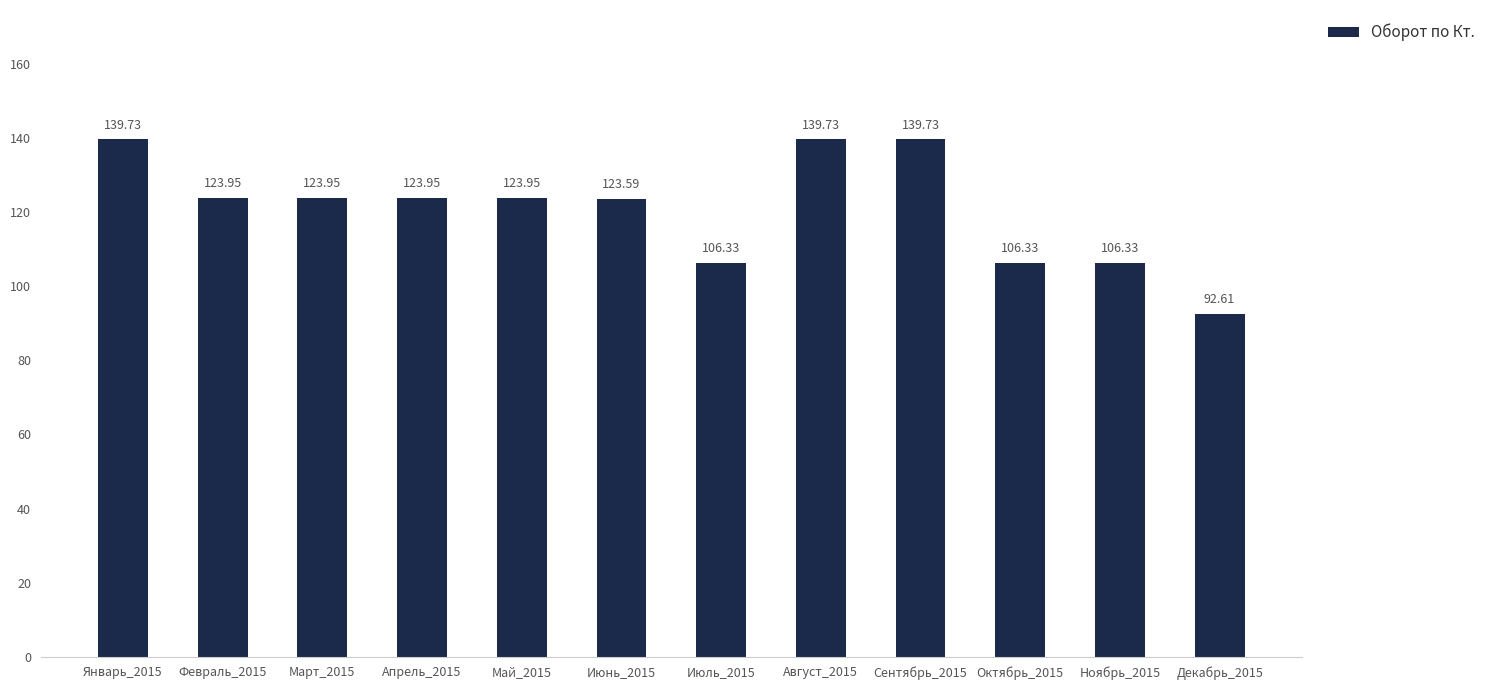

What is the change in value from Февраль_2015 to Декабрь_2015?

-31.3